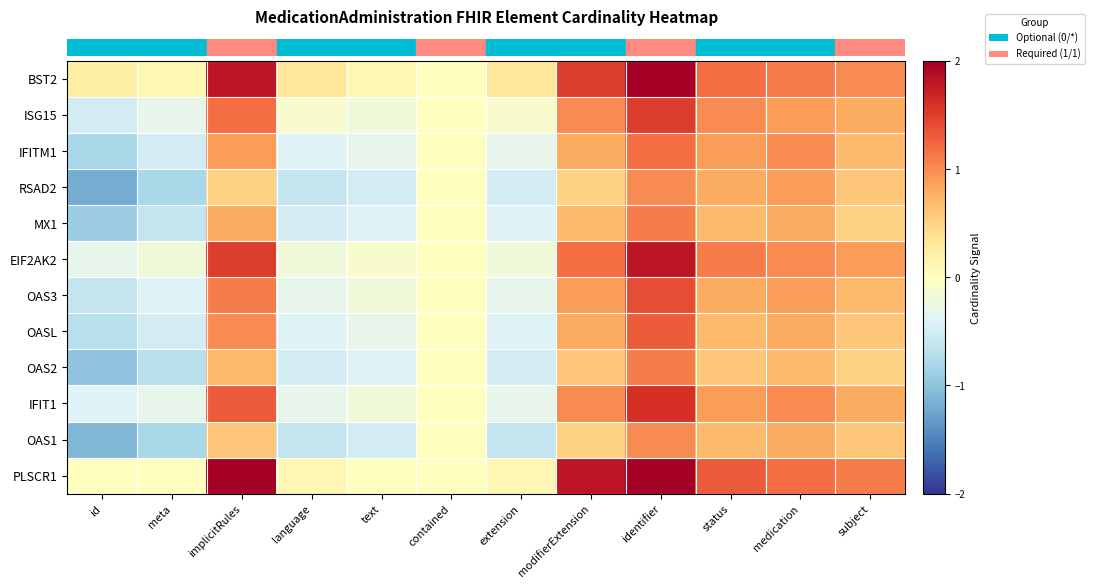

Reading right to left, list all the values displayed in this chart.

row_0: subject=1.0	medication=1.1	status=1.2	identifier=2.0	modifierExtension=1.5	extension=0.3	contained=0.0	text=0.1	language=0.3	implicitRules=1.8	meta=0.1	id=0.2
row_1: subject=0.8	medication=0.9	status=1.0	identifier=1.5	modifierExtension=1.0	extension=-0.1	contained=0.0	text=-0.2	language=-0.1	implicitRules=1.2	meta=-0.3	id=-0.5
row_2: subject=0.7	medication=1.0	status=0.9	identifier=1.2	modifierExtension=0.8	extension=-0.3	contained=0.0	text=-0.3	language=-0.4	implicitRules=0.9	meta=-0.5	id=-0.8
row_3: subject=0.6	medication=0.9	status=0.8	identifier=1.0	modifierExtension=0.5	extension=-0.5	contained=0.0	text=-0.5	language=-0.6	implicitRules=0.5	meta=-0.8	id=-1.2
row_4: subject=0.5	medication=0.8	status=0.7	identifier=1.1	modifierExtension=0.7	extension=-0.4	contained=0.0	text=-0.4	language=-0.5	implicitRules=0.8	meta=-0.6	id=-0.9
row_5: subject=0.9	medication=1.0	status=1.1	identifier=1.8	modifierExtension=1.2	extension=-0.2	contained=0.0	text=-0.1	language=-0.2	implicitRules=1.5	meta=-0.2	id=-0.3
row_6: subject=0.7	medication=0.9	status=0.8	identifier=1.4	modifierExtension=0.9	extension=-0.3	contained=0.0	text=-0.2	language=-0.3	implicitRules=1.1	meta=-0.4	id=-0.6
row_7: subject=0.6	medication=0.8	status=0.7	identifier=1.3	modifierExtension=0.8	extension=-0.4	contained=0.0	text=-0.3	language=-0.4	implicitRules=1.0	meta=-0.5	id=-0.7
row_8: subject=0.5	medication=0.7	status=0.6	identifier=1.1	modifierExtension=0.6	extension=-0.5	contained=0.0	text=-0.4	language=-0.5	implicitRules=0.7	meta=-0.7	id=-1.0
row_9: subject=0.8	medication=1.0	status=0.9	identifier=1.6	modifierExtension=1.0	extension=-0.3	contained=0.0	text=-0.2	language=-0.3	implicitRules=1.3	meta=-0.3	id=-0.4
row_10: subject=0.6	medication=0.8	status=0.7	identifier=1.0	modifierExtension=0.5	extension=-0.6	contained=0.0	text=-0.5	language=-0.6	implicitRules=0.6	meta=-0.8	id=-1.1
row_11: subject=1.1	medication=1.2	status=1.3	identifier=2.0	modifierExtension=1.8	extension=0.1	contained=0.0	text=0.0	language=0.1	implicitRules=2.0	meta=0.0	id=0.0